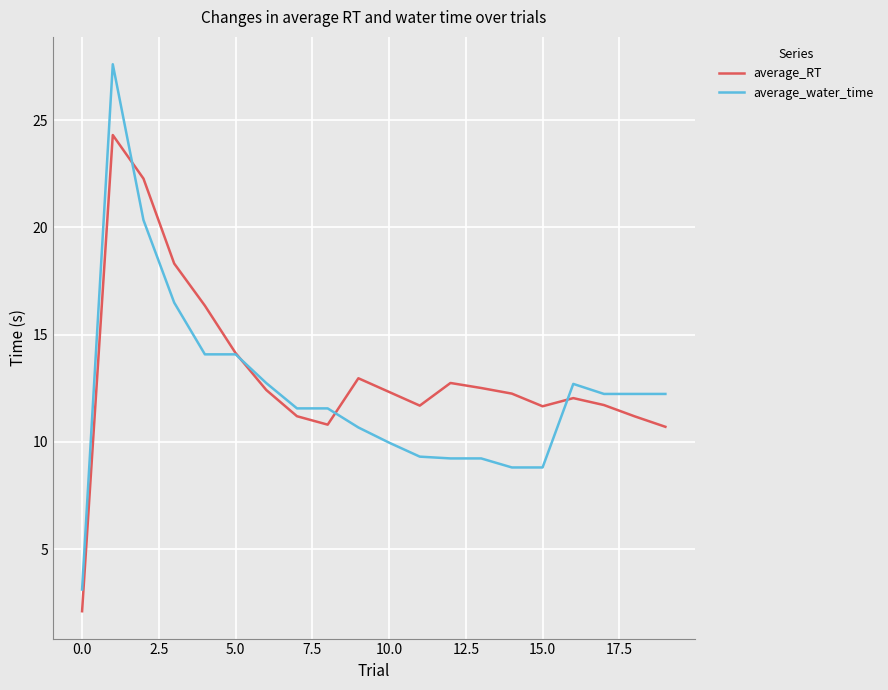

List the series in order of their peak value, highest first.

average_water_time, average_RT